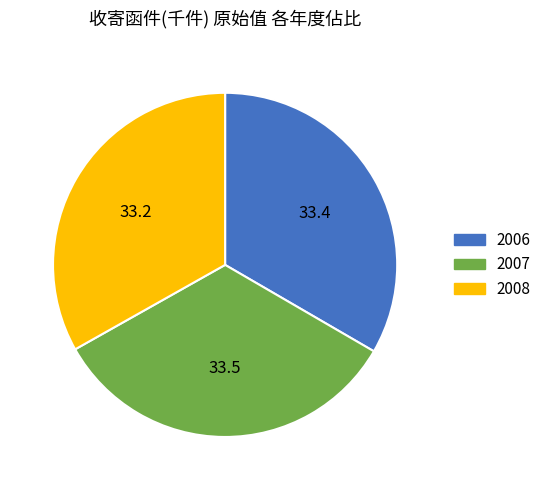

How many slices are in this pie chart?

3